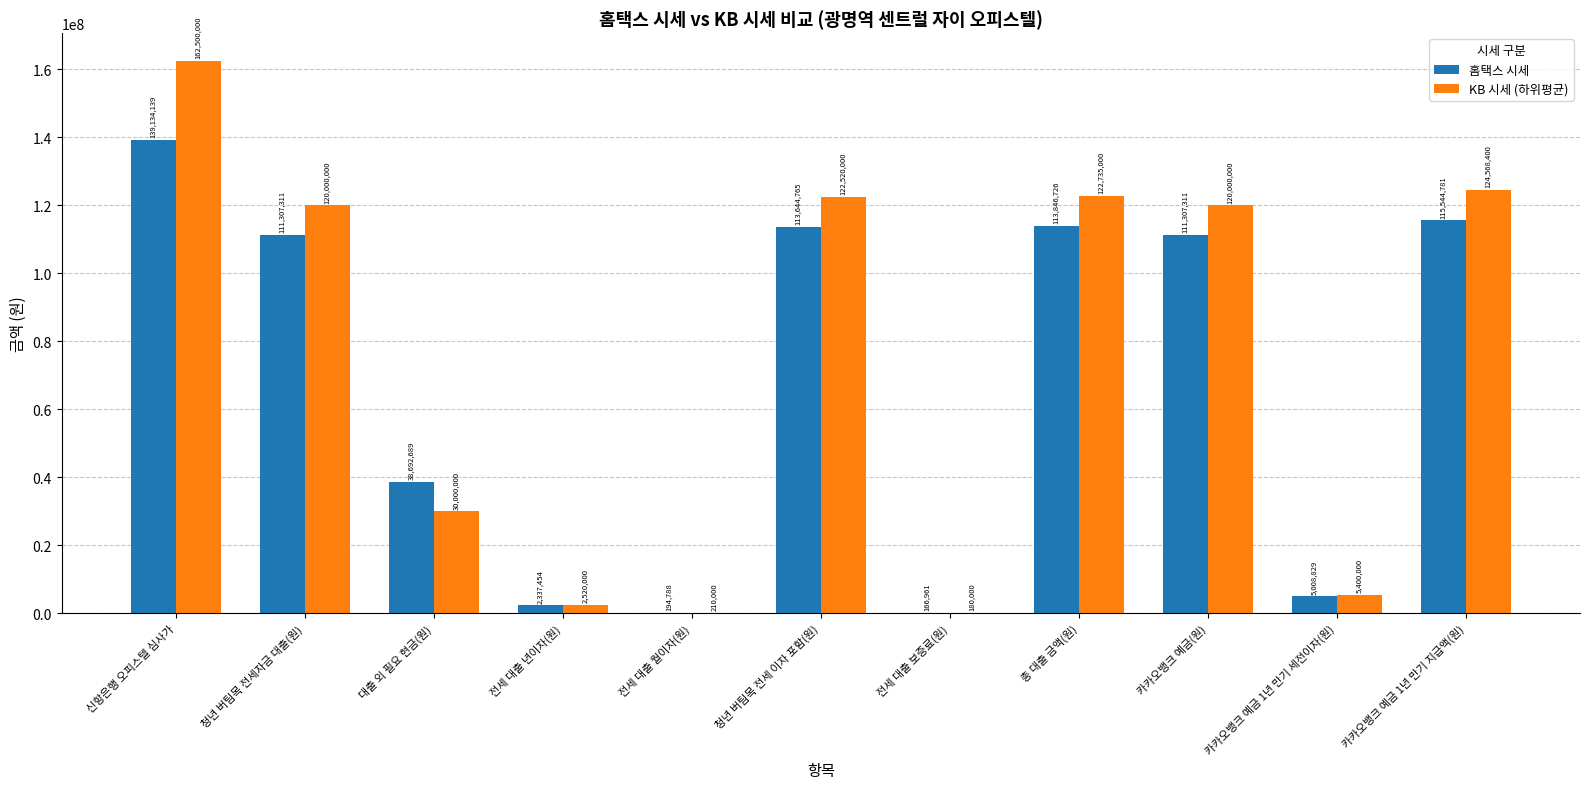

Where is 홈택스 시세 nearest to the value 69650549?

대출 외 필요 현금(원)